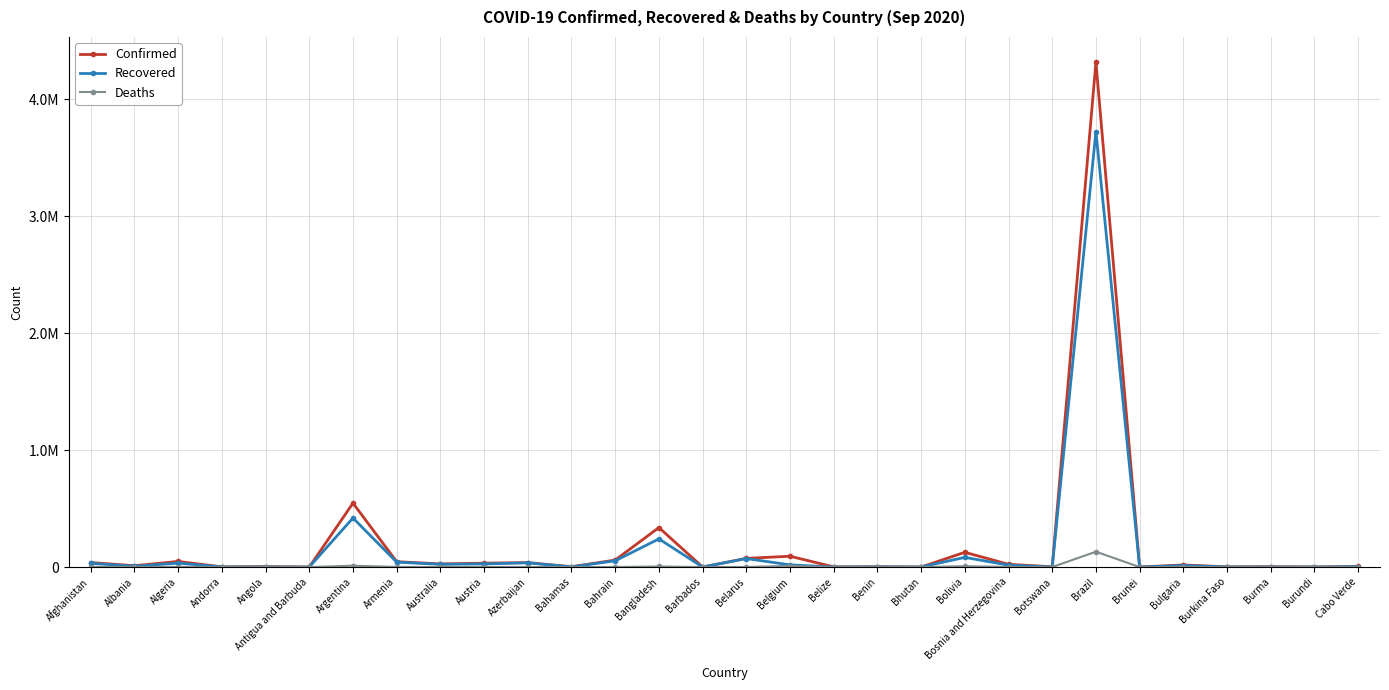

Is this an area chart (filled region under the line)?

No